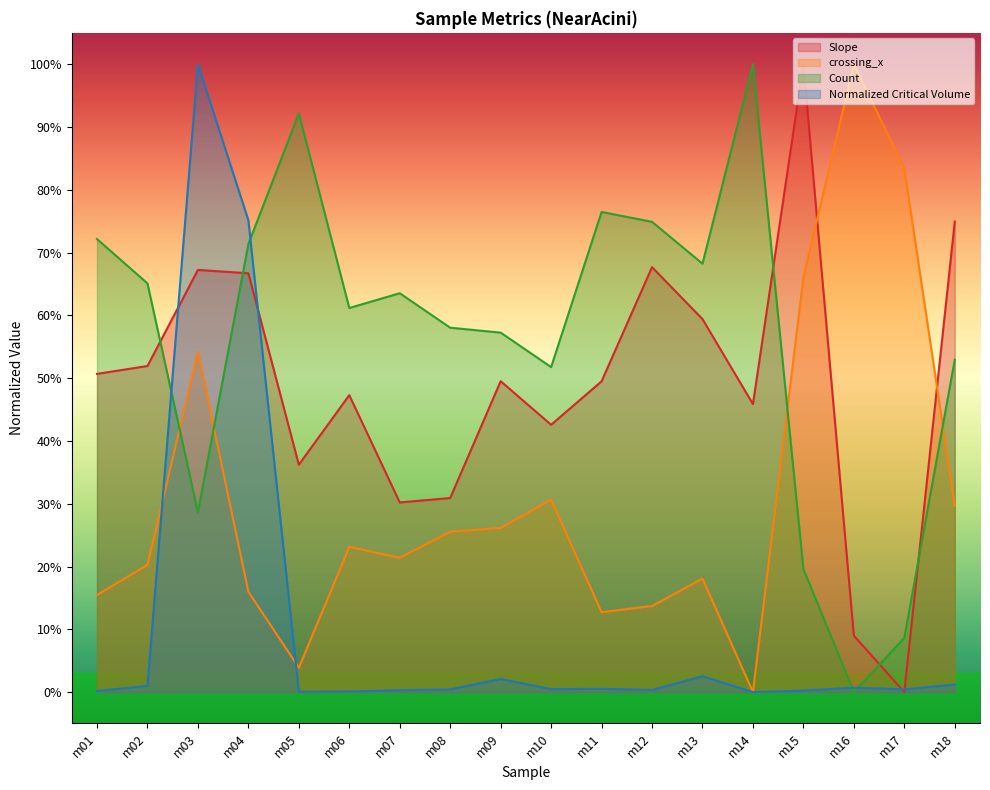

How many times do Normalized Critical Volume and Slope cross each other?

4